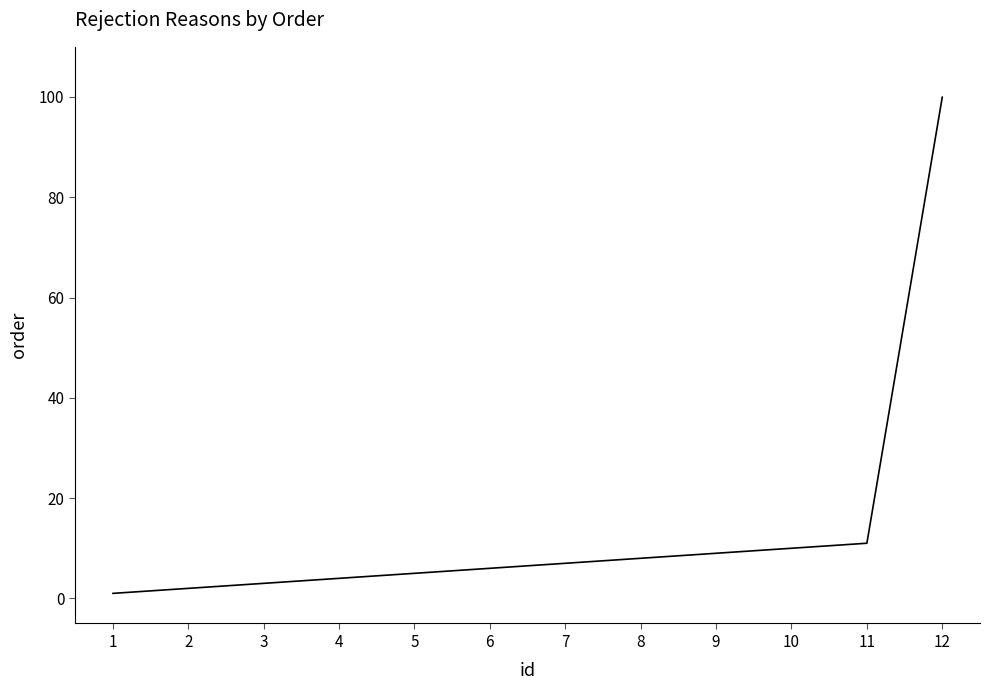

True or false: the data has more than 2 interior local peaks.

False